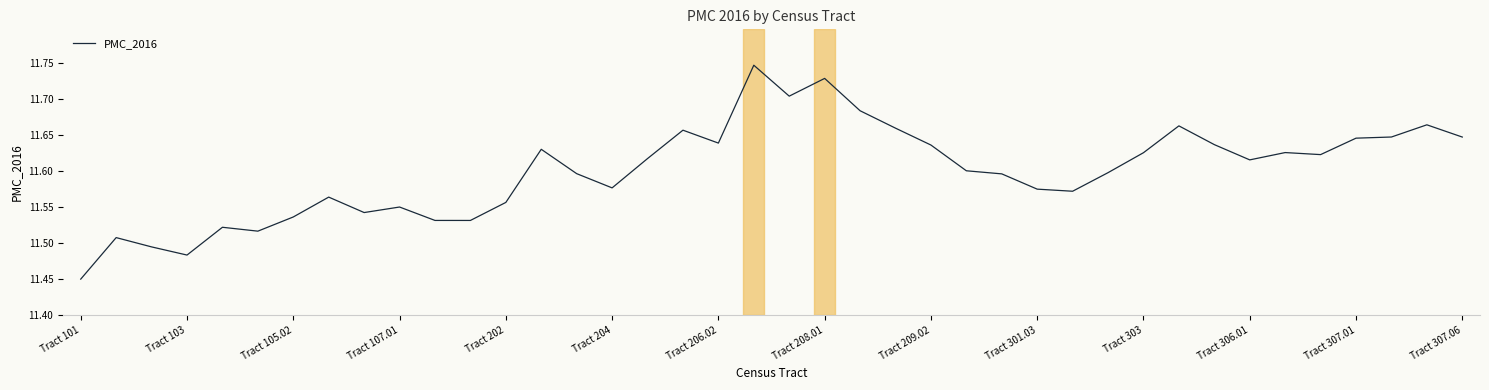

What is the difference between the maximum and minimum values?

0.3